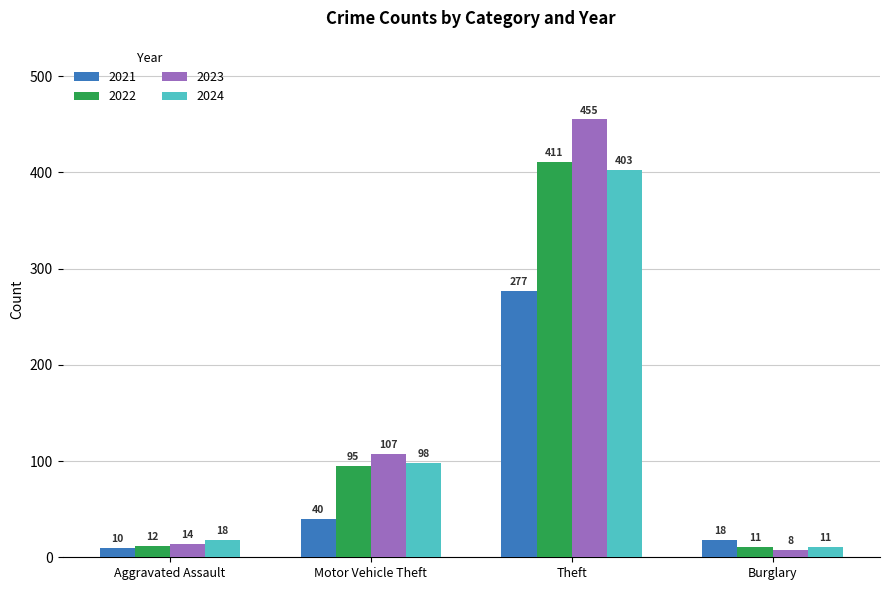

At which category is the sum across all series the highest?

Theft